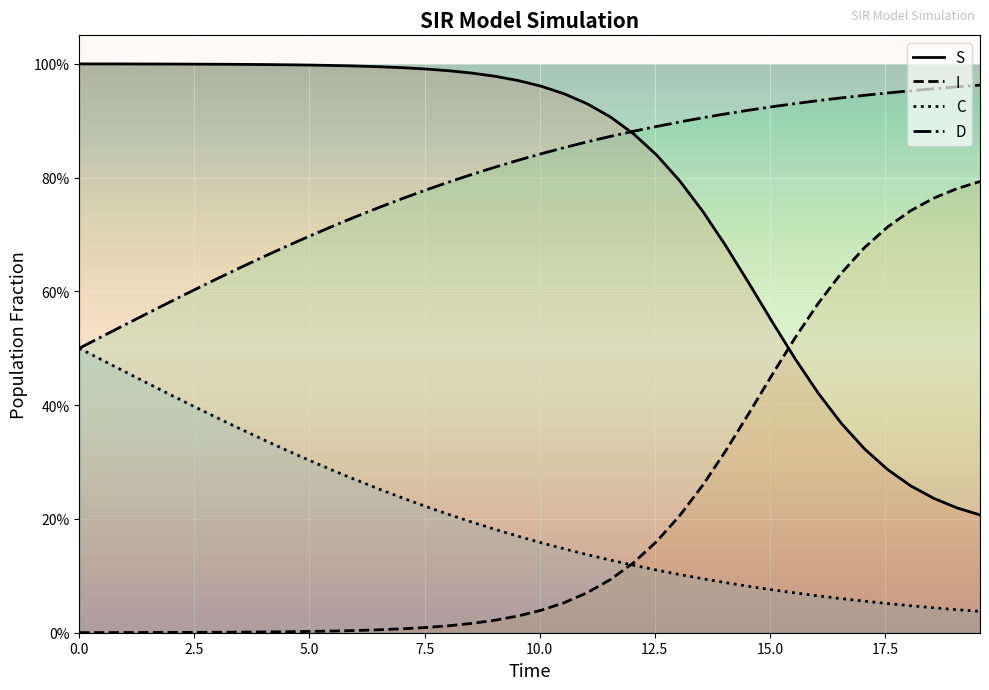

Which series ends up on top after the final intersection of D and S?

D